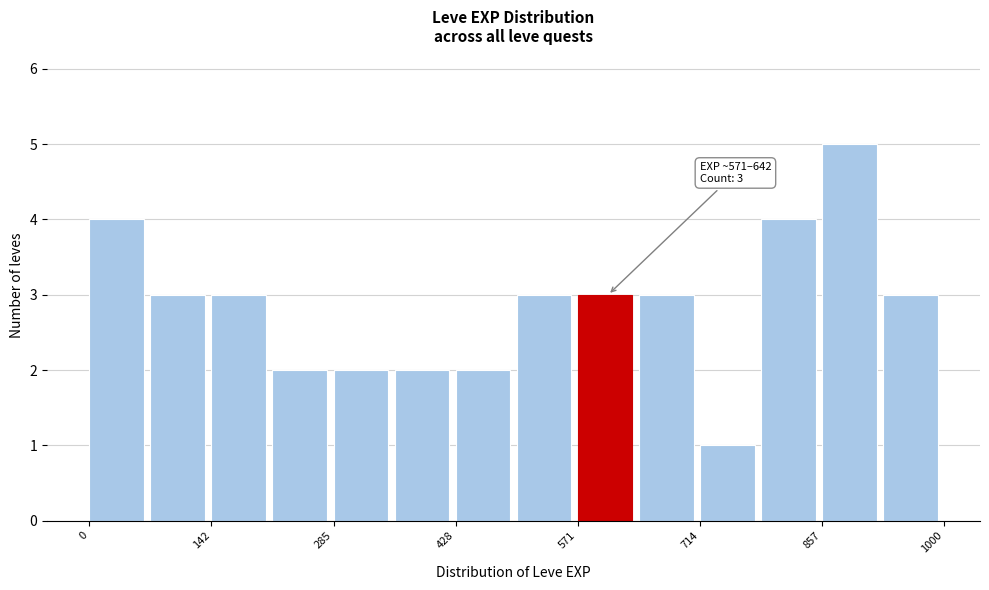

Read against the x-axis, roughly where is the centre of the tallest bar?

880